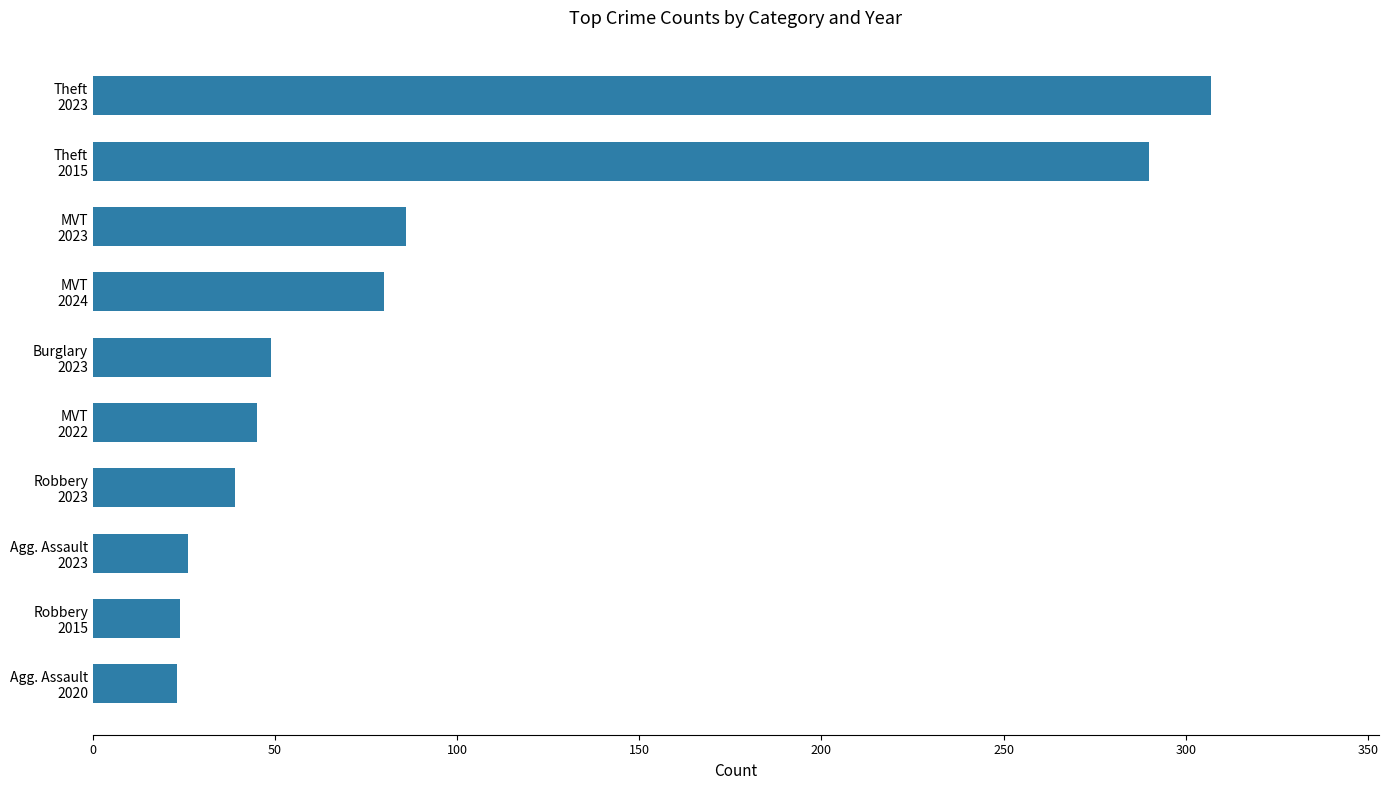

What is the minimum value shown in the chart?

23